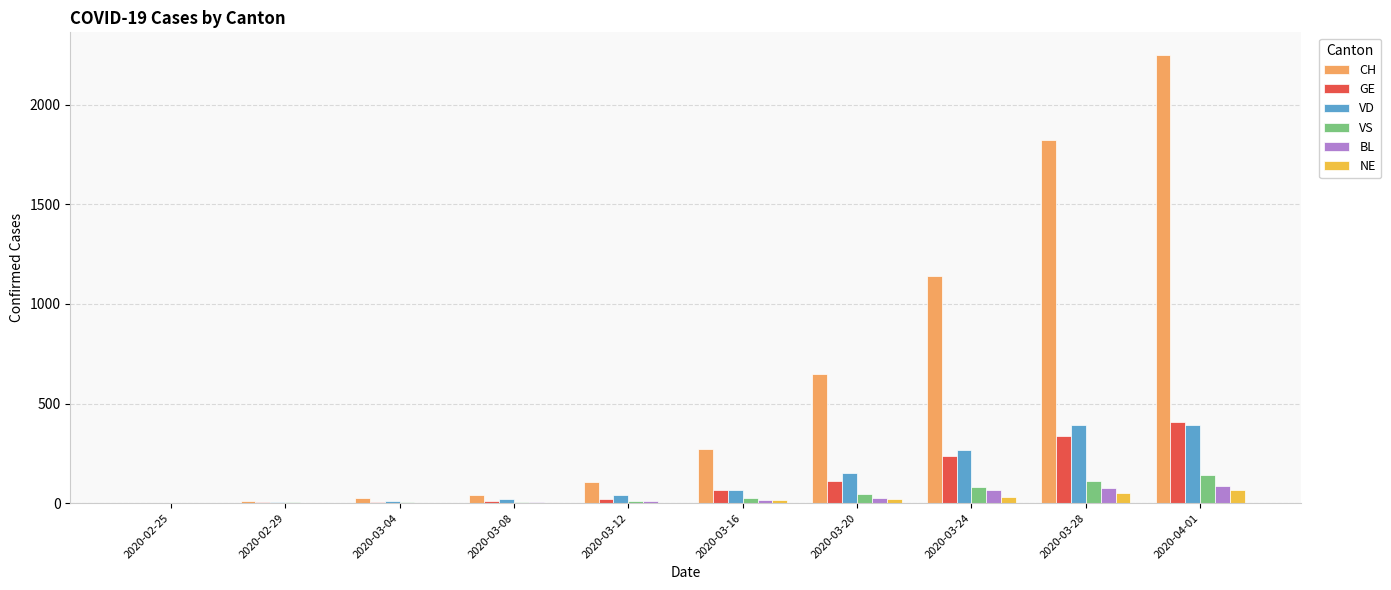

What is the total value across all series at 2020-02-29?

22